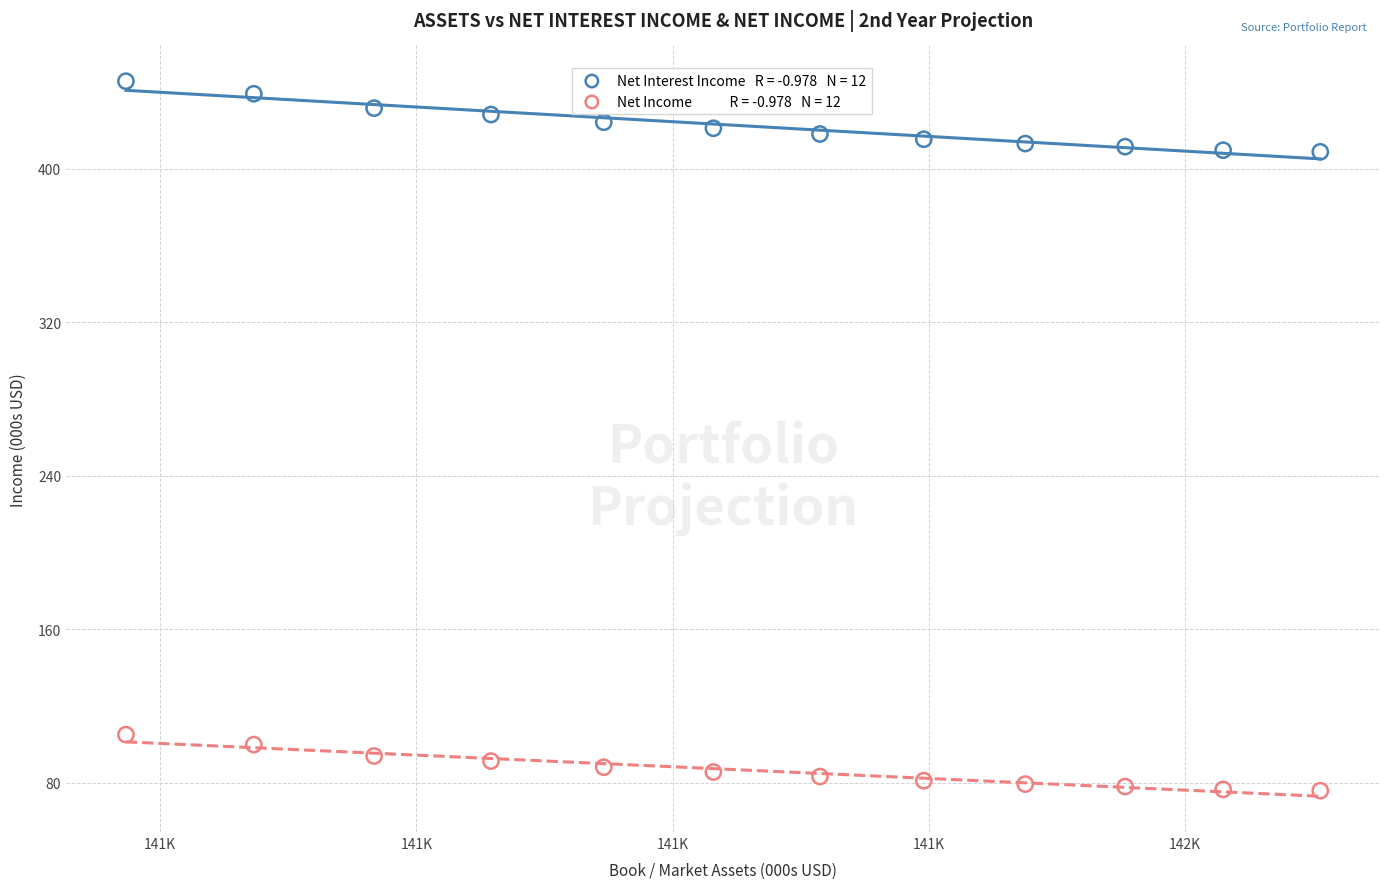

Across all data points, what is the range of Y values (max minus min)?

369.8